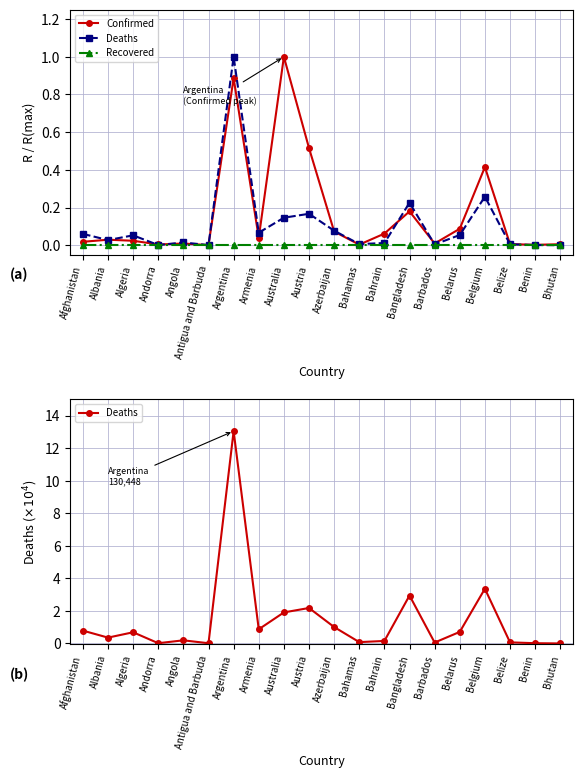

True or false: Recovered and Confirmed intersect in this chart.

False